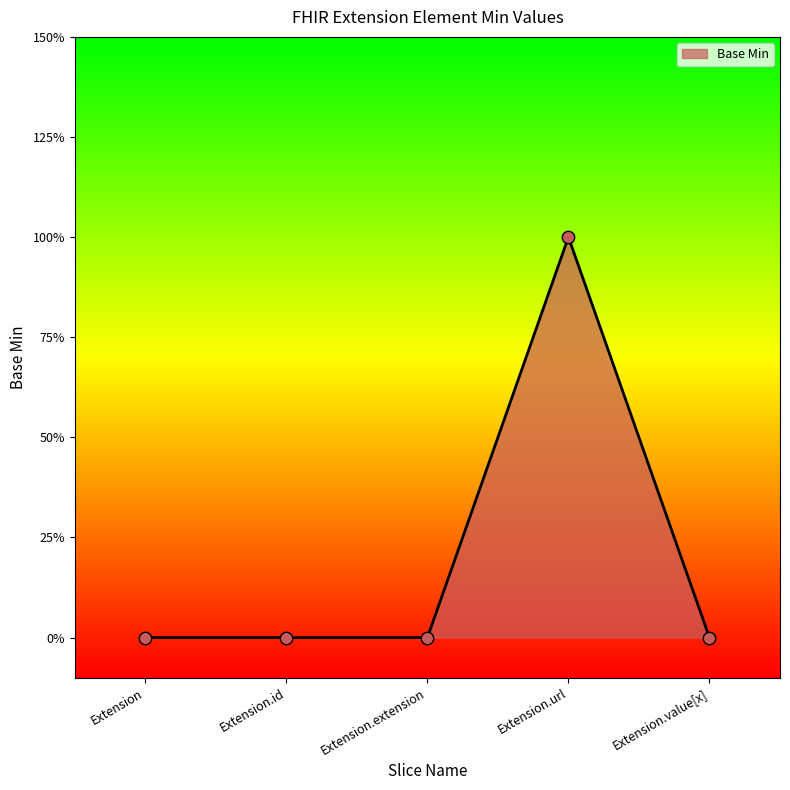

Which has a higher value, Extension.id or Extension.value[x]?

Extension.id